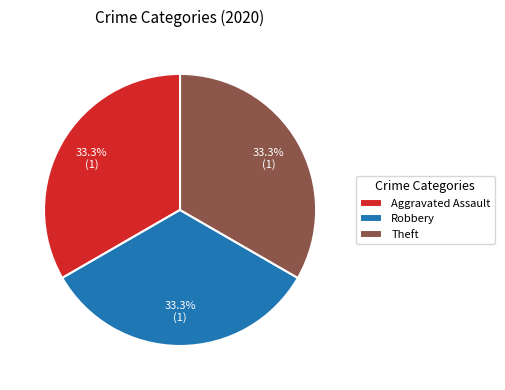

Count the number of slices in the pie.

3